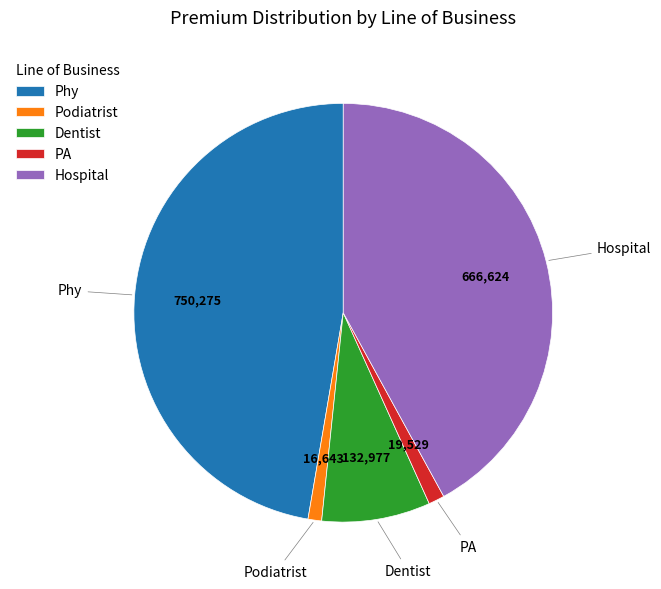

Which slice is the largest?

Phy